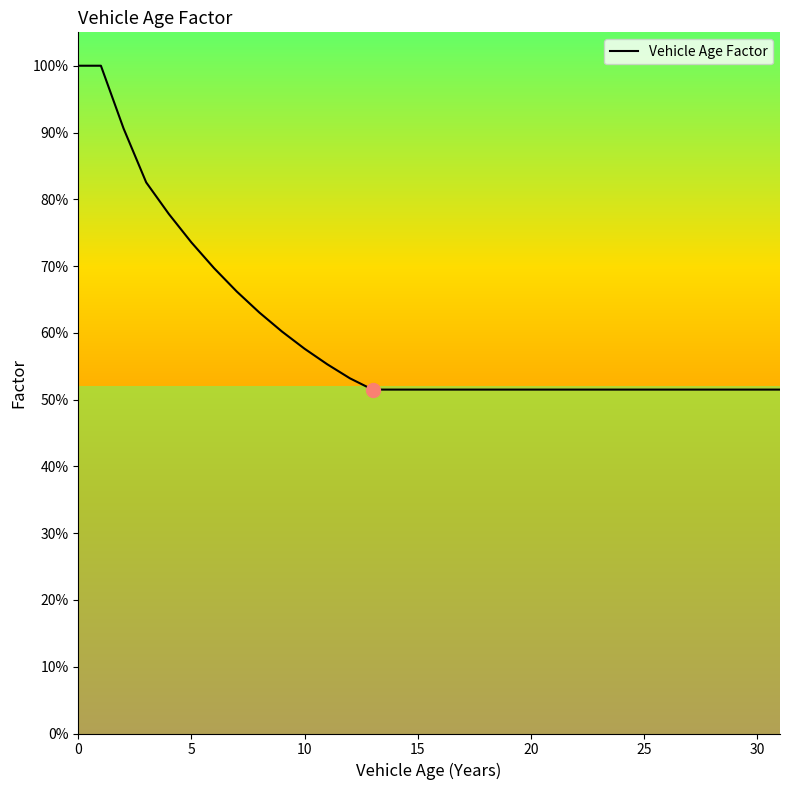

What is the value of the 6th point from the left?

0.7